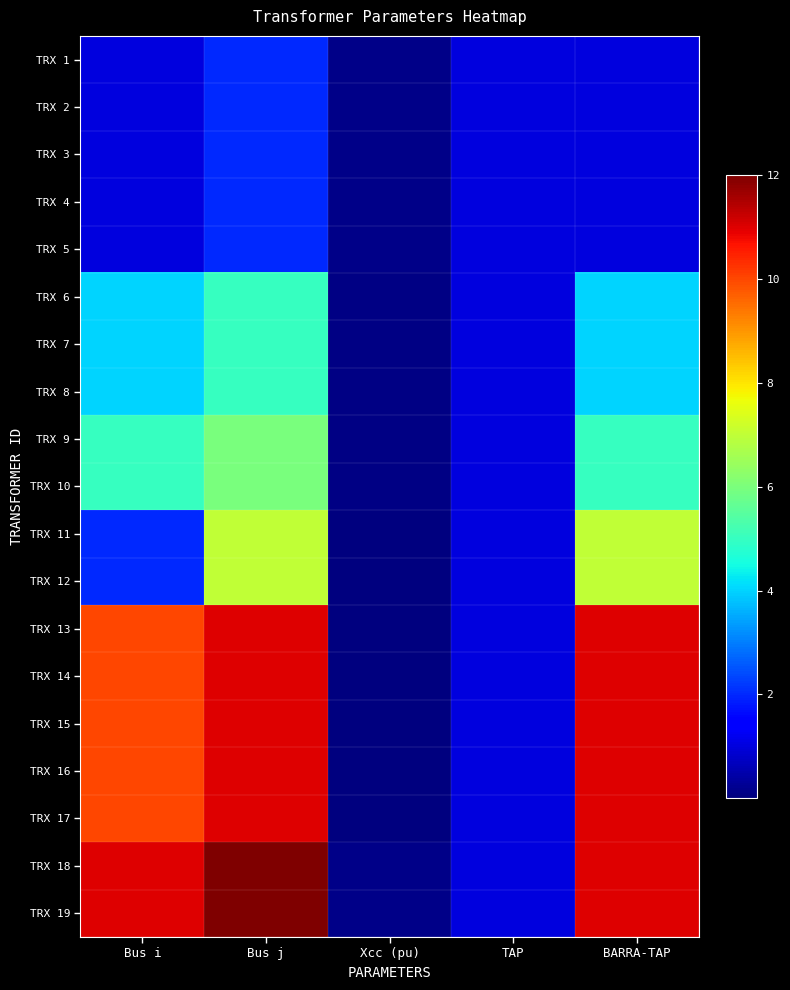

At how many categories does at least one series exceed 7?

3